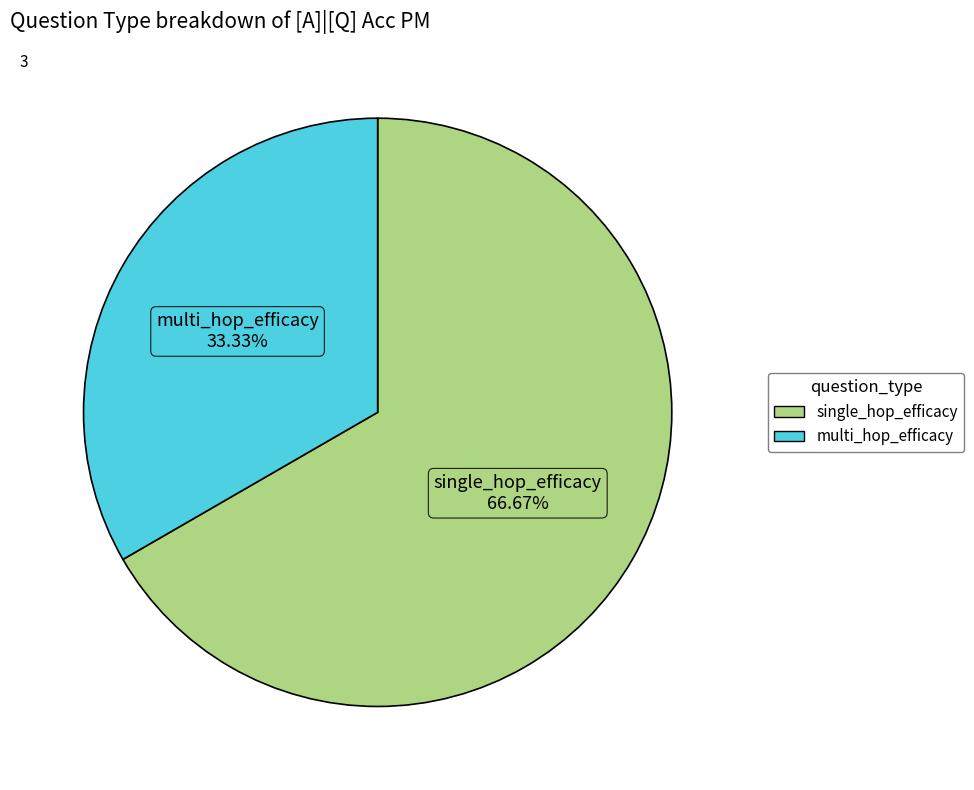

Which category has the smallest portion of the pie?

multi_hop_efficacy